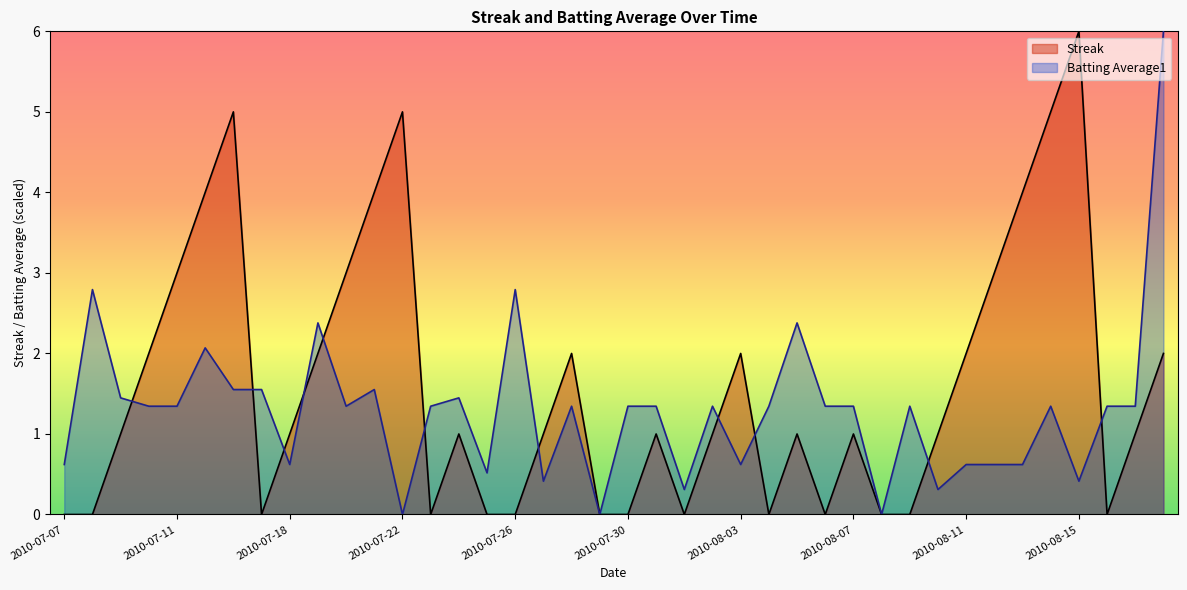

Does the chart have visible grid lines?

No